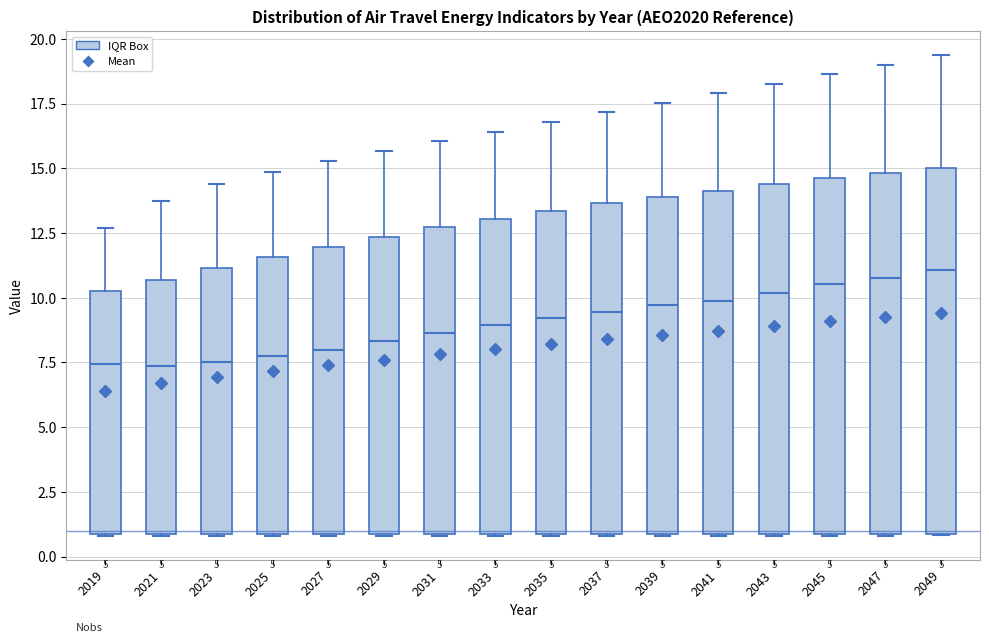

Where does the median line of the box at x = 2025 sit on the y-axis? The values are not printed on the chart, so give them approximately, as read against the axis.

7.5